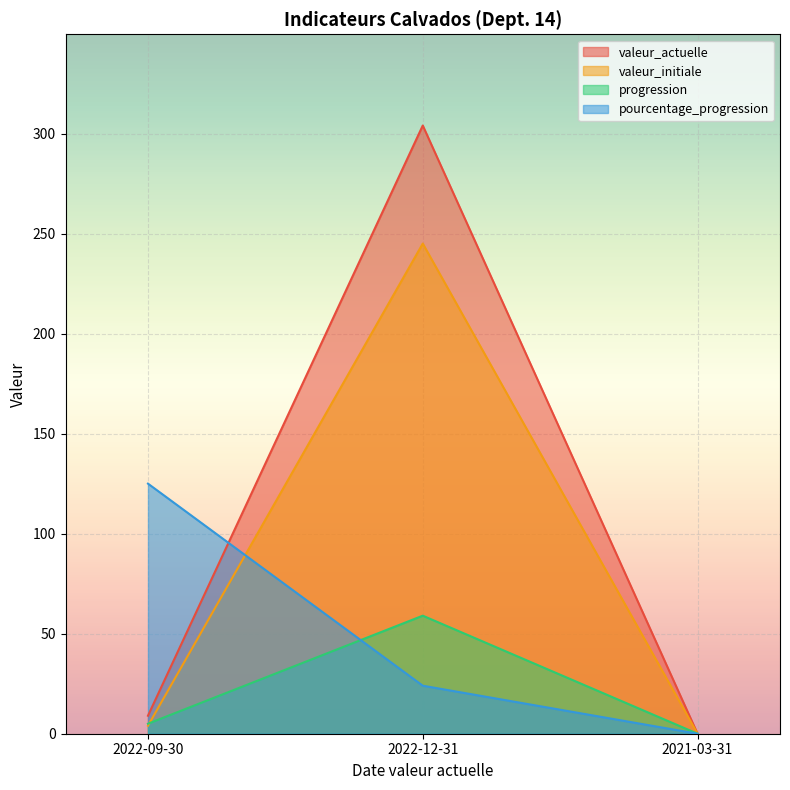

Which category has the lowest value in the progression series?

2021-03-31